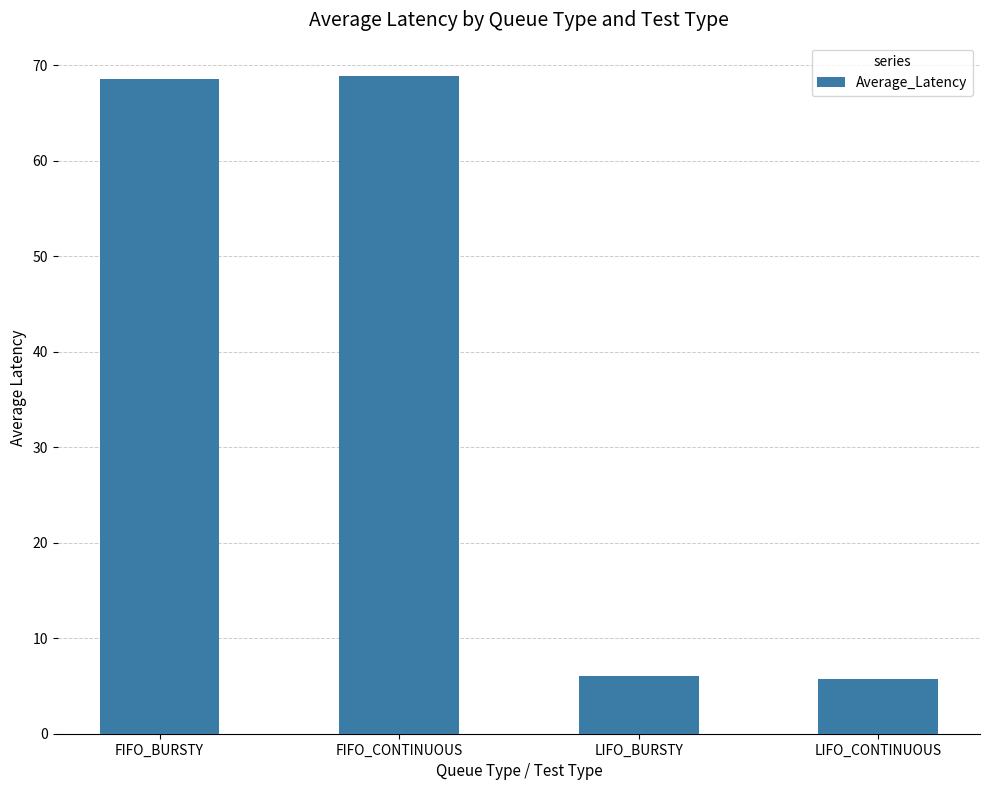

What is the change in value from FIFO_CONTINUOUS to LIFO_BURSTY?

-62.9